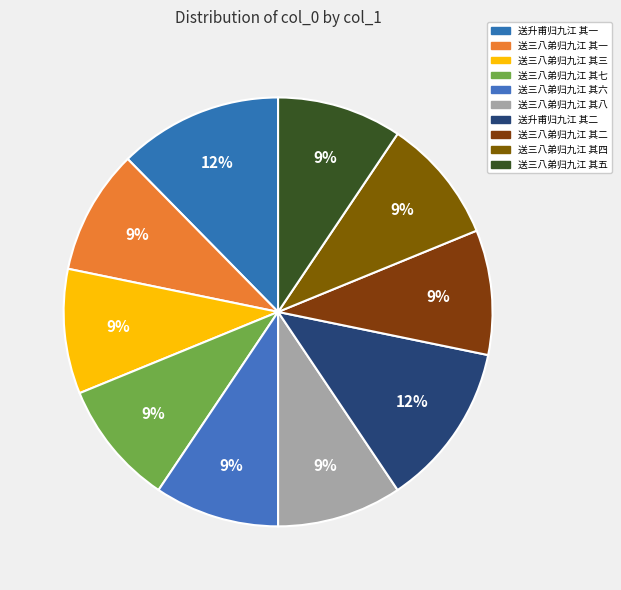

What is the ratio of the value at 送三八弟归九江 其一 to the value at 送三八弟归九江 其八?

1.0